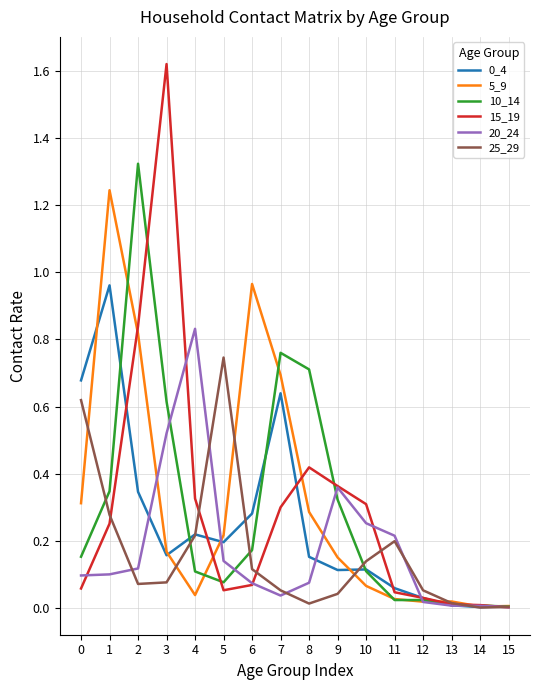

At which category is the sum across all series the highest?

2